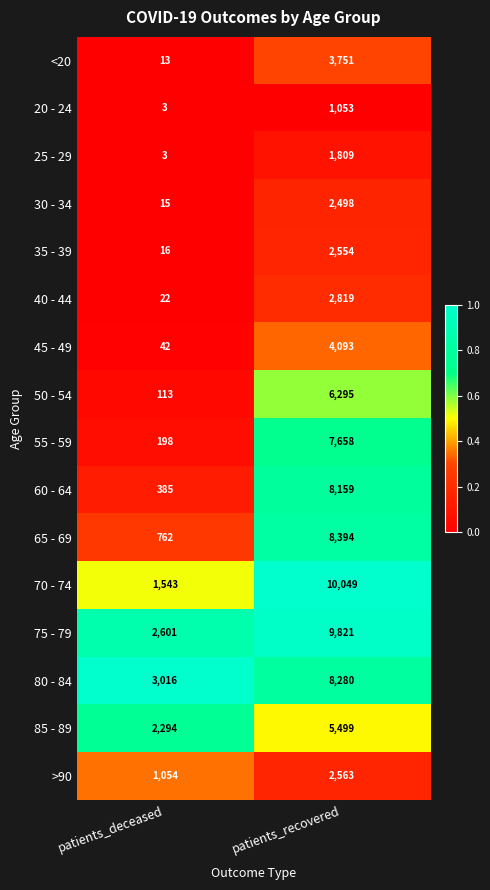

List the series in order of their peak value, lowest first.

20 - 24, 25 - 29, 30 - 34, 35 - 39, >90, 40 - 44, <20, 45 - 49, 85 - 89, 50 - 54, 55 - 59, 60 - 64, 80 - 84, 65 - 69, 75 - 79, 70 - 74